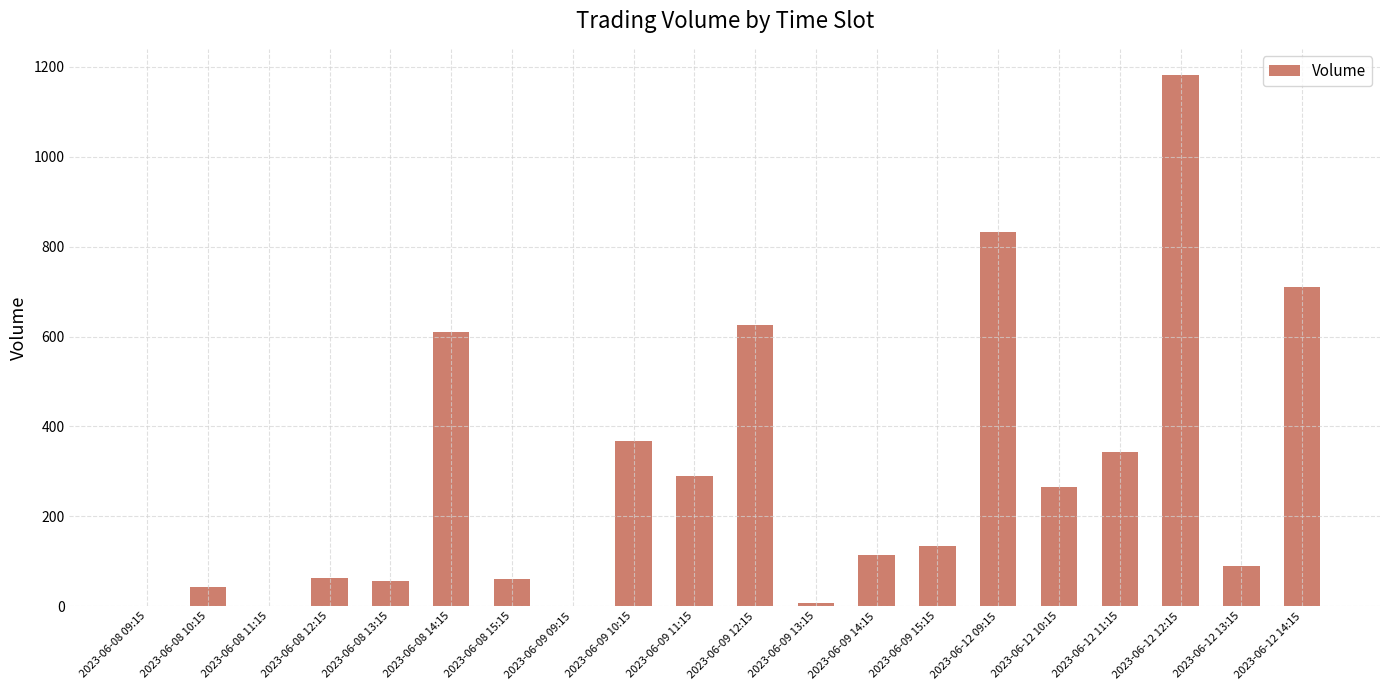

The value at 2023-06-08 10:15 is 42. True or false?

True